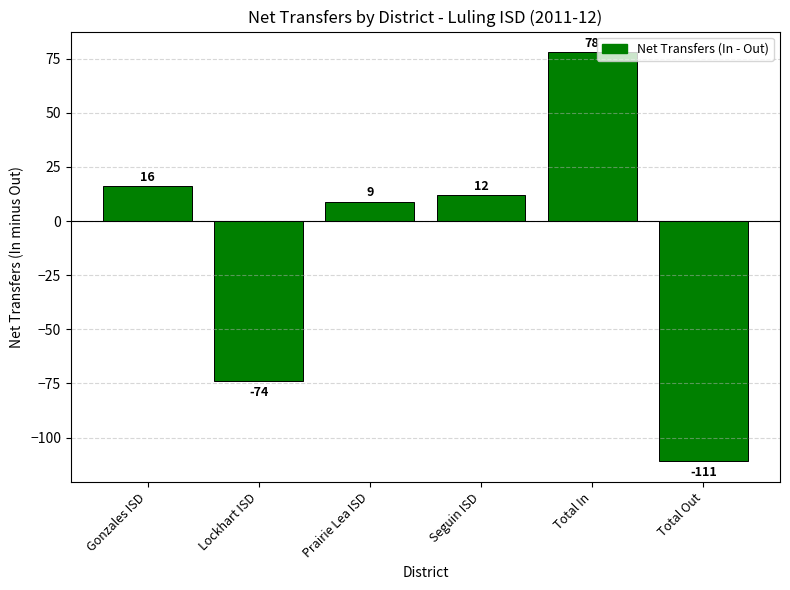

Reading left to right, list all the values displayed in this chart.

16	-74	9	12	78	-111